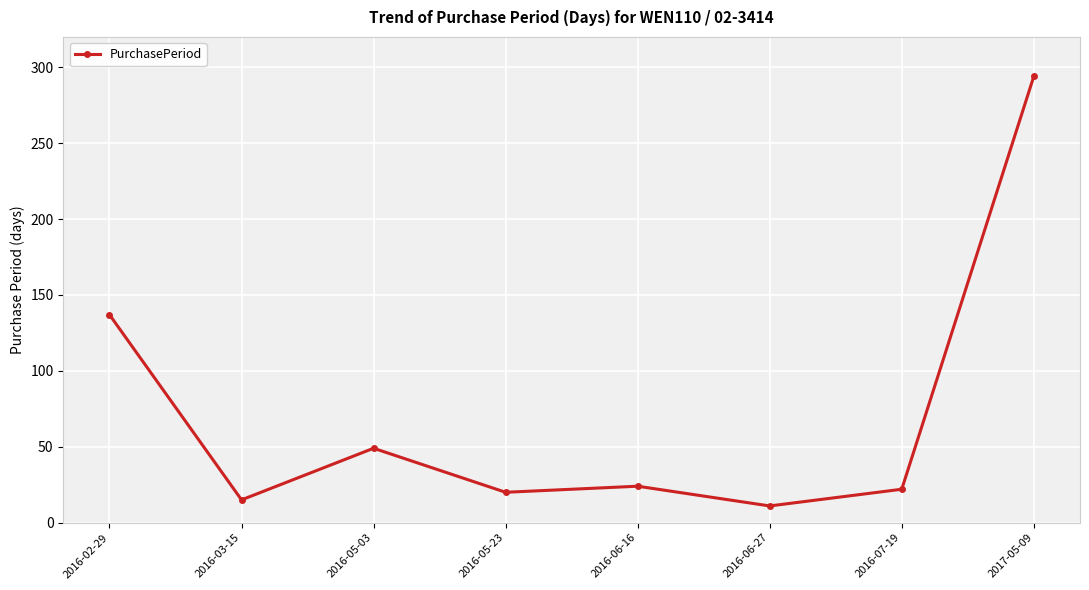

True or false: the data shows 15 at 2016-03-15.

True